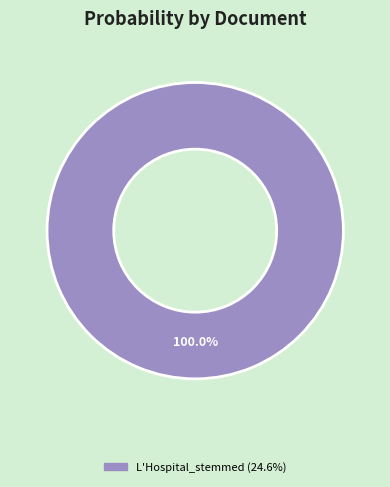

Does any single category account for the majority?

Yes